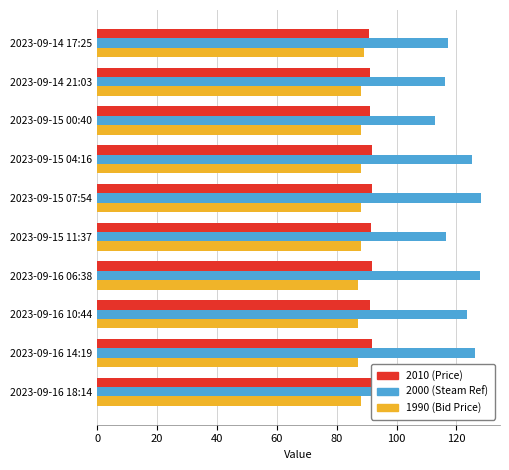

What is the sum of all 1990 (Bid Price) values?

878.0